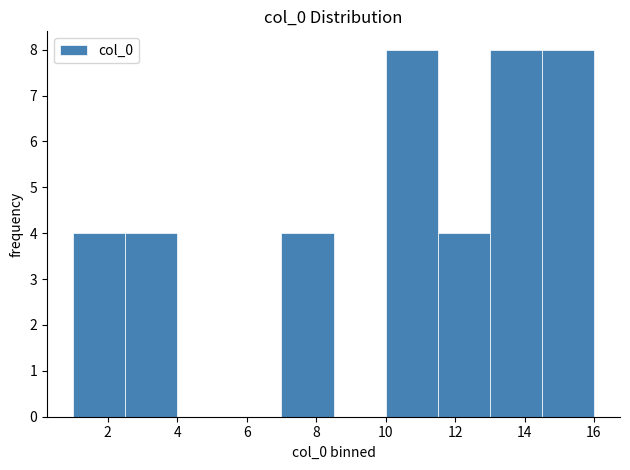

What is the height of the bar covering 11.5 to 13.0 on the x-axis? Neither the bar edges nor the heights are printed on the chart, so give them approximately, as read against the axes.

4